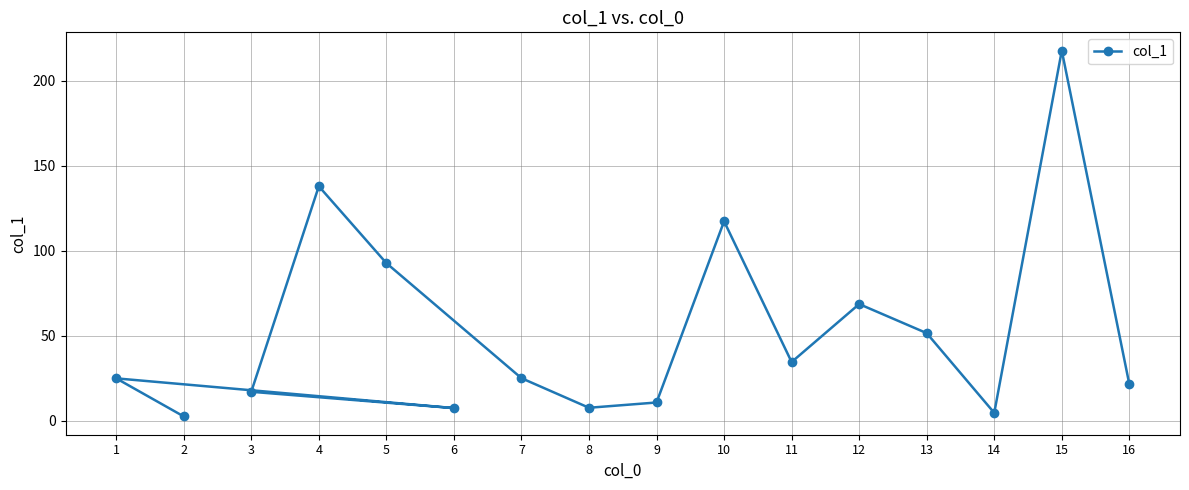

What is the difference between the maximum and minimum values?

215.2